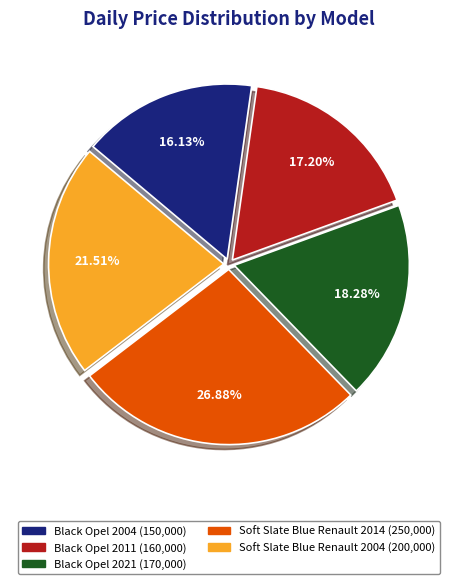

Rank the categories by value from lowest to highest.

Black Opel 2004, Black Opel 2011, Black Opel 2021, Soft Slate Blue Renault 2004, Soft Slate Blue Renault 2014